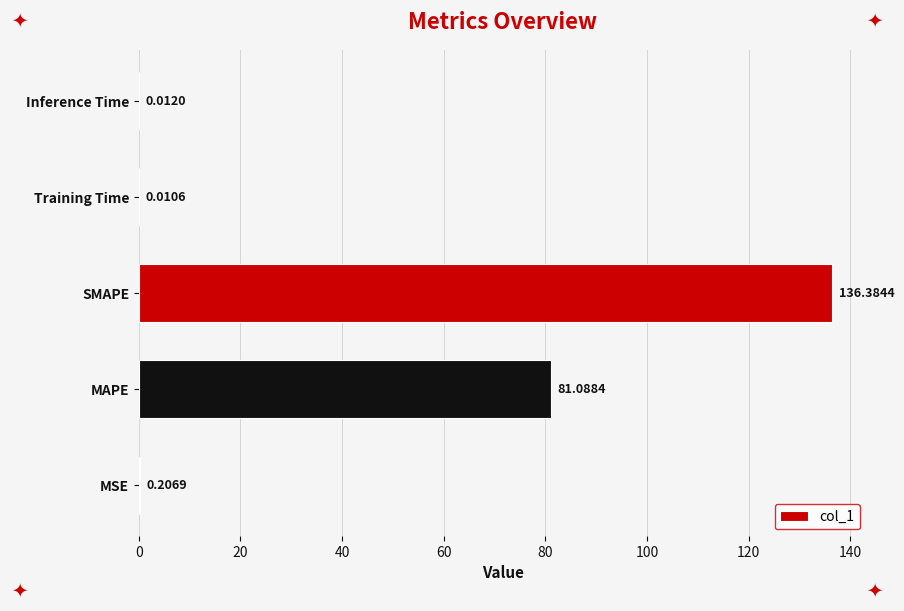

What is the sum of all values?

217.7